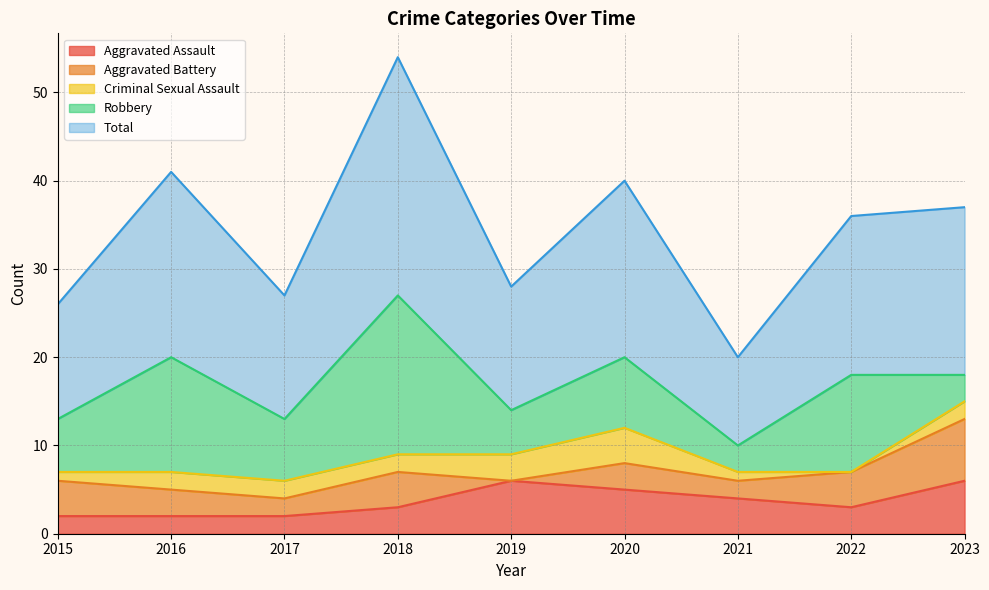

True or false: Aggravated Assault and Robbery cross at least once.

True